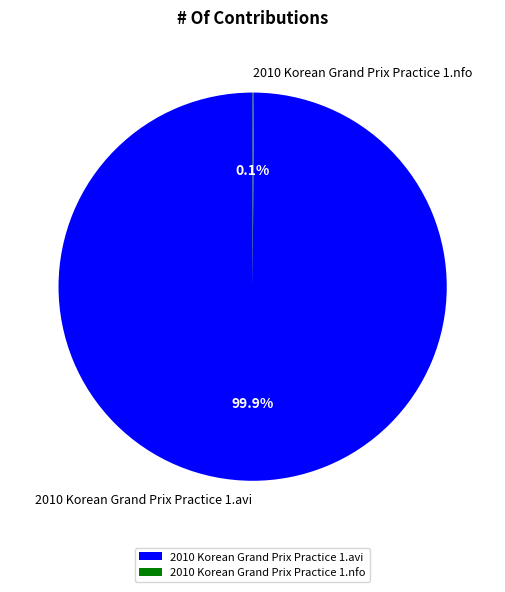

Which slice represents more than half of the pie?

2010 Korean Grand Prix Practice 1.avi